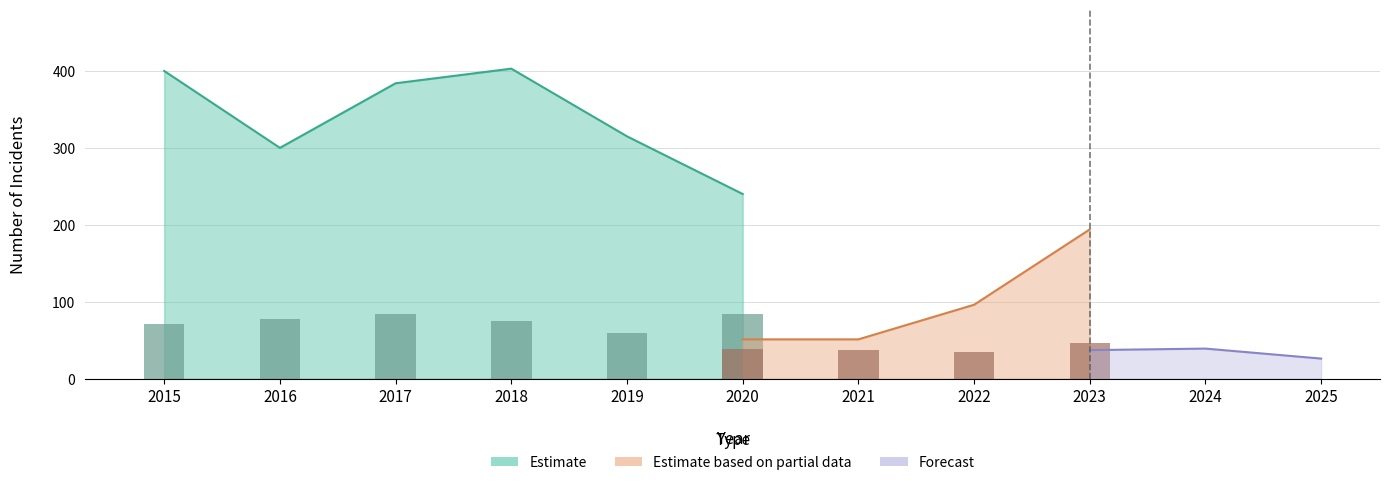

What is the greatest value displayed?

403